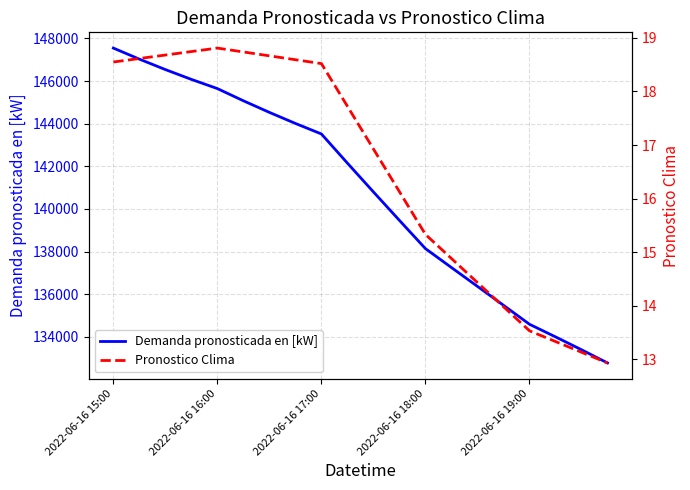

What is the value of the Demanda pronosticada en [kW] point at the 12th from the left?

139464.1